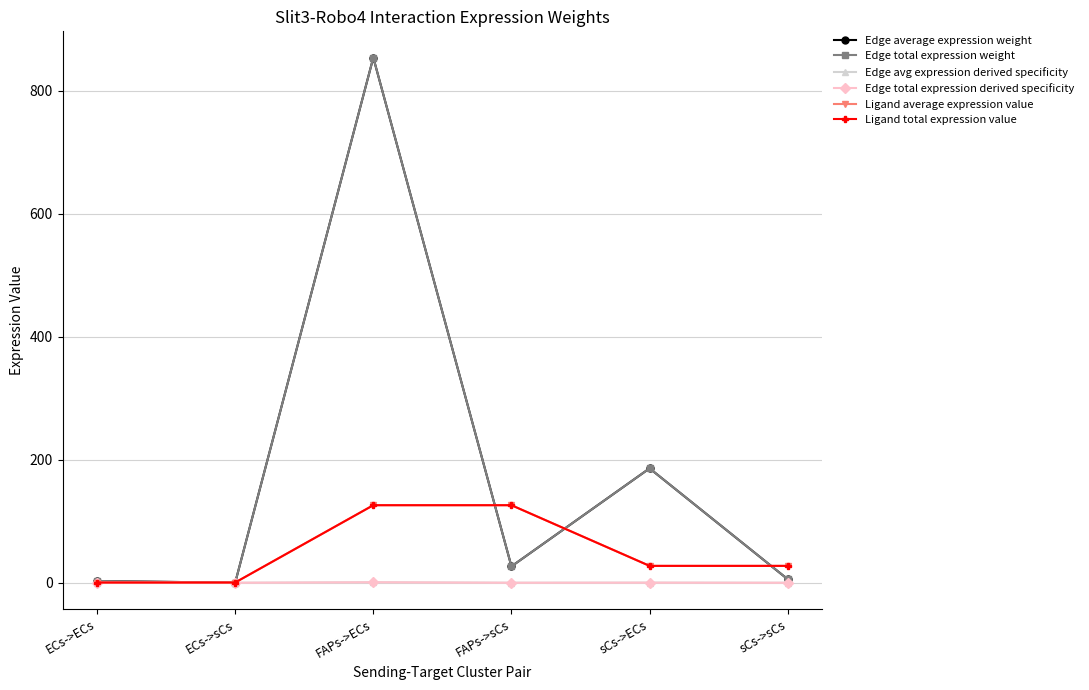

Reading left to right, extract all data points from this chart.

Edge average expression weight: ECs->ECs=2.9	ECs->sCs=0.1	FAPs->ECs=854.3	FAPs->sCs=26.6	sCs->ECs=186.1	sCs->sCs=5.8
Edge total expression weight: ECs->ECs=2.9	ECs->sCs=0.1	FAPs->ECs=854.3	FAPs->sCs=26.6	sCs->ECs=186.1	sCs->sCs=5.8
Edge avg expression derived specificity: ECs->ECs=0.0	ECs->sCs=0.0	FAPs->ECs=0.8	FAPs->sCs=0.0	sCs->ECs=0.2	sCs->sCs=0.0
Edge total expression derived specificity: ECs->ECs=0.0	ECs->sCs=0.0	FAPs->ECs=0.8	FAPs->sCs=0.0	sCs->ECs=0.2	sCs->sCs=0.0
Ligand average expression value: ECs->ECs=0.4	ECs->sCs=0.4	FAPs->ECs=126.2	FAPs->sCs=126.2	sCs->ECs=27.5	sCs->sCs=27.5
Ligand total expression value: ECs->ECs=0.4	ECs->sCs=0.4	FAPs->ECs=126.2	FAPs->sCs=126.2	sCs->ECs=27.5	sCs->sCs=27.5